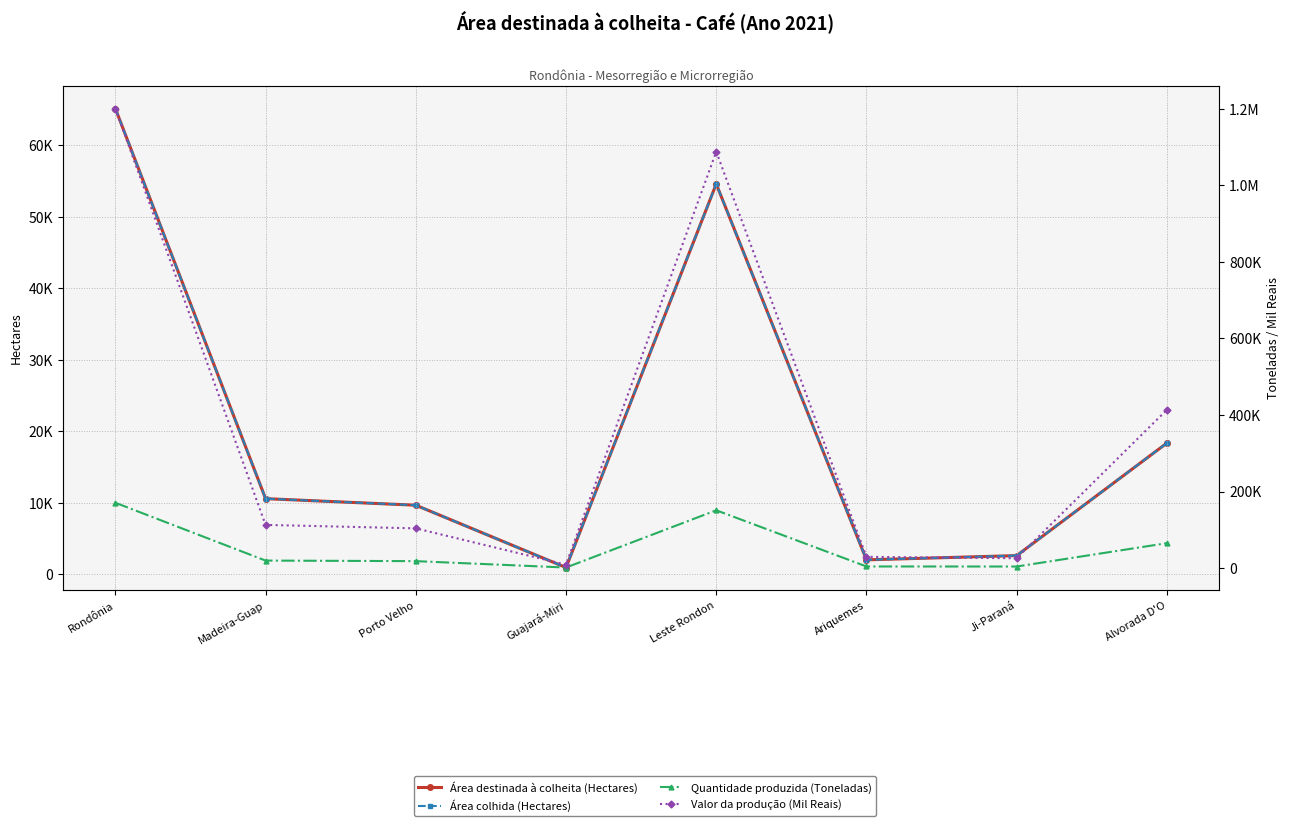

The Área colhida (Hectares) series shows 26966 at Alvorada D'O. True or false?

False